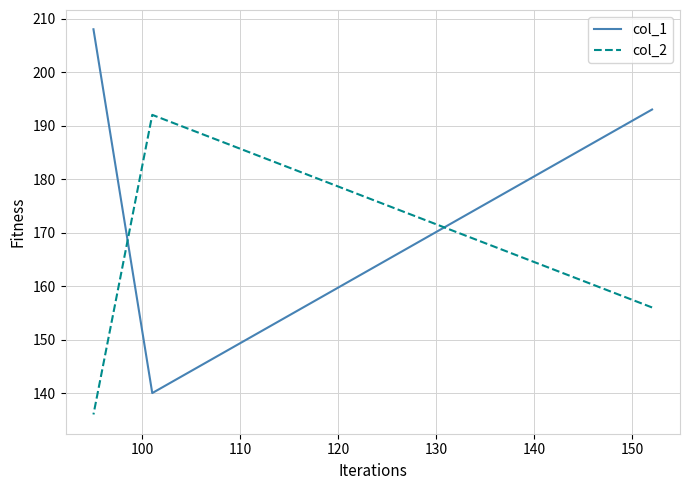

Is this an area chart (filled region under the line)?

No